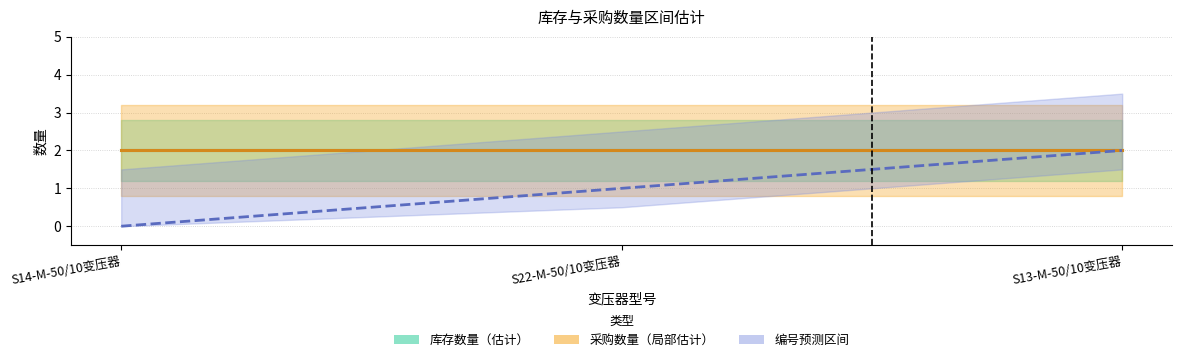

The 库存数量 series shows 2 at S13-M-50/10变压器. True or false?

True